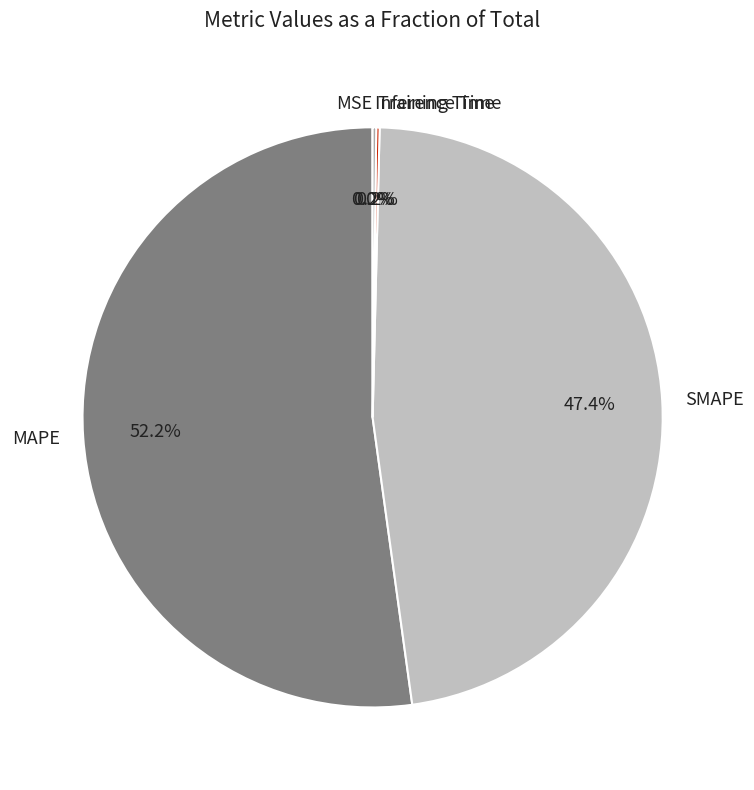

Does SMAPE represent more than half of the total?

No